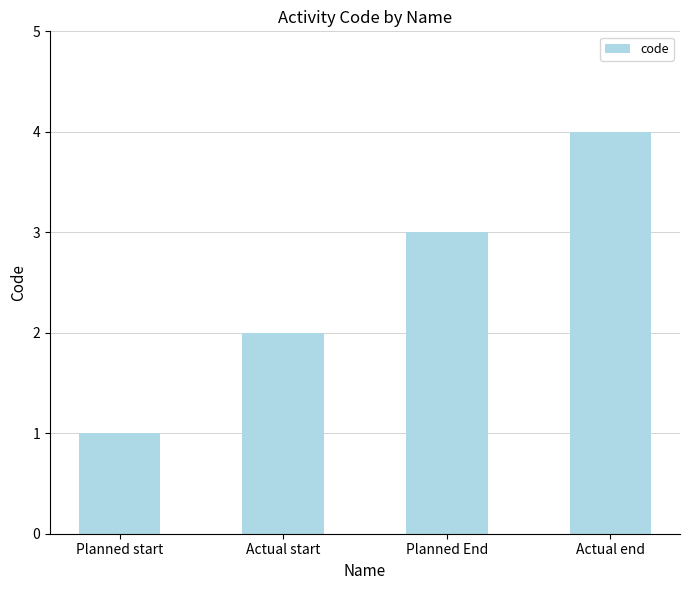

Reading right to left, extract all data points from this chart.

Actual end=4	Planned End=3	Actual start=2	Planned start=1